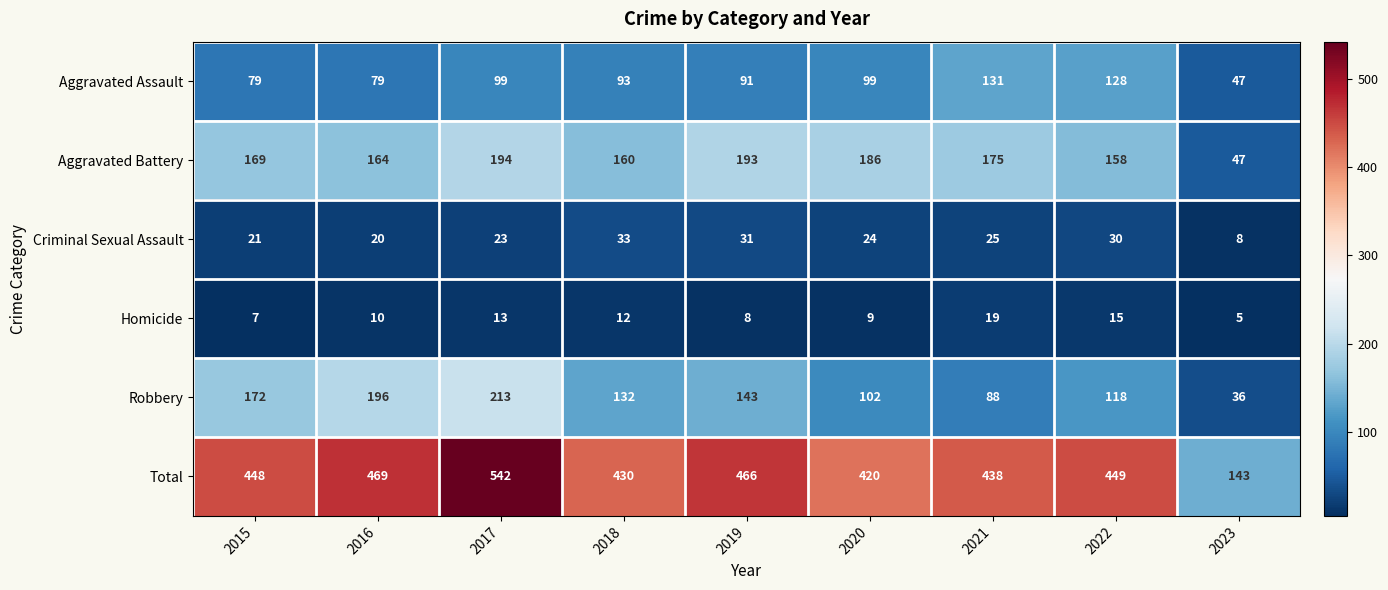

What is the maximum value shown in the chart?

542